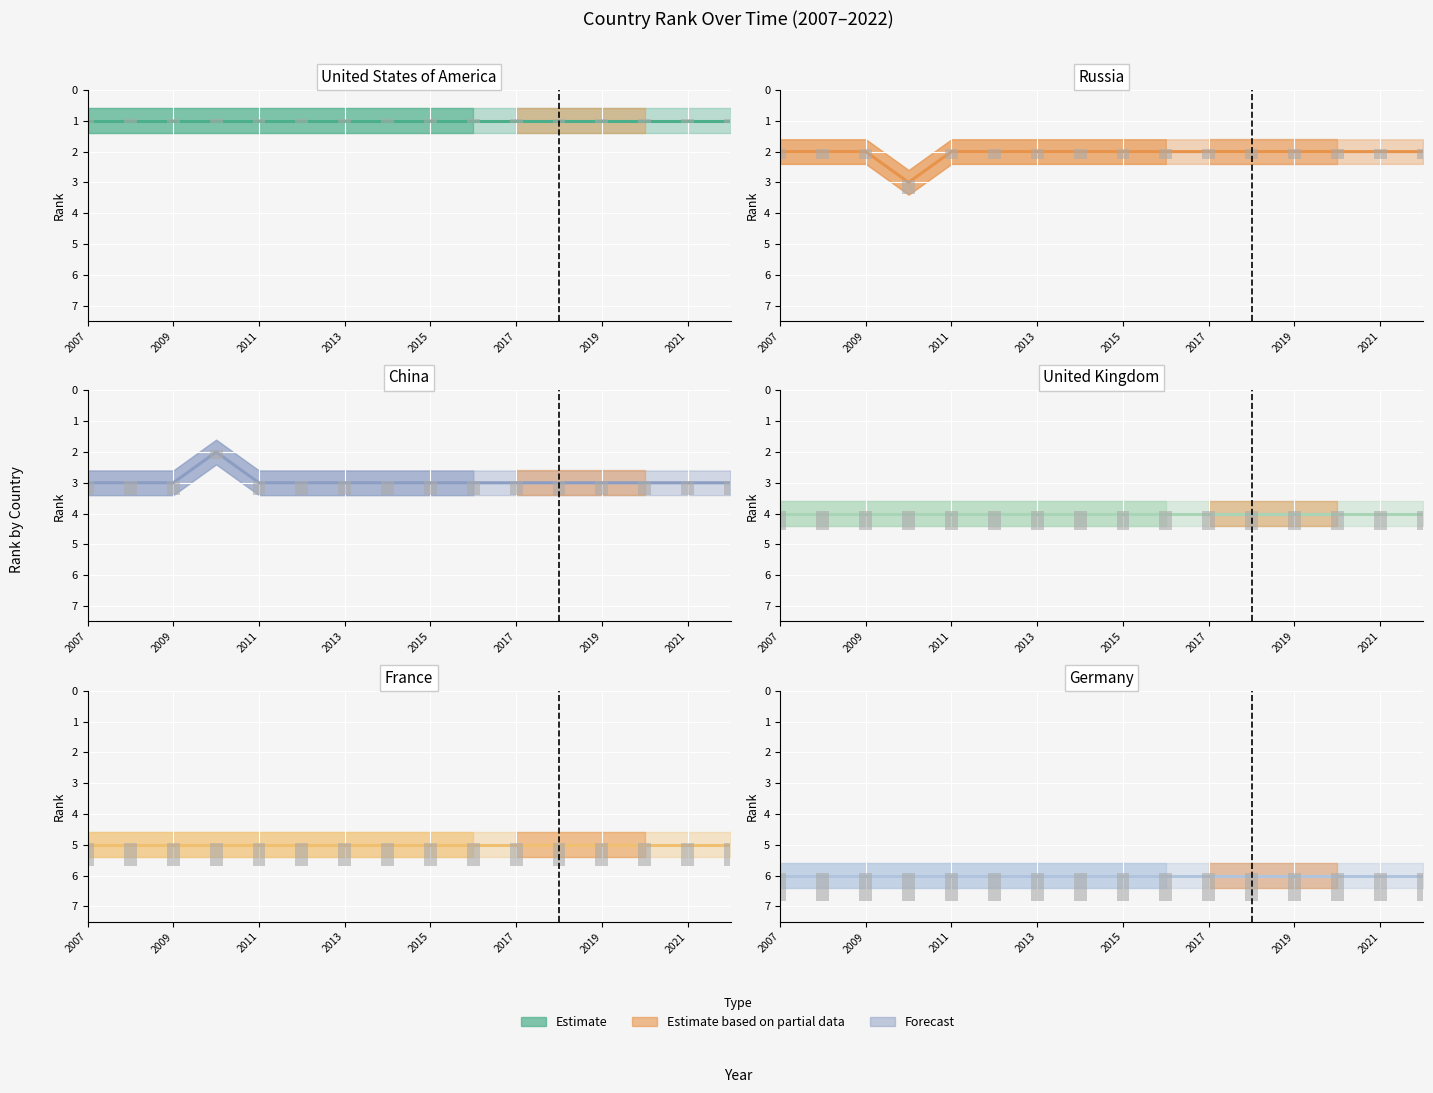

What is the total value across all series at 2017?

21